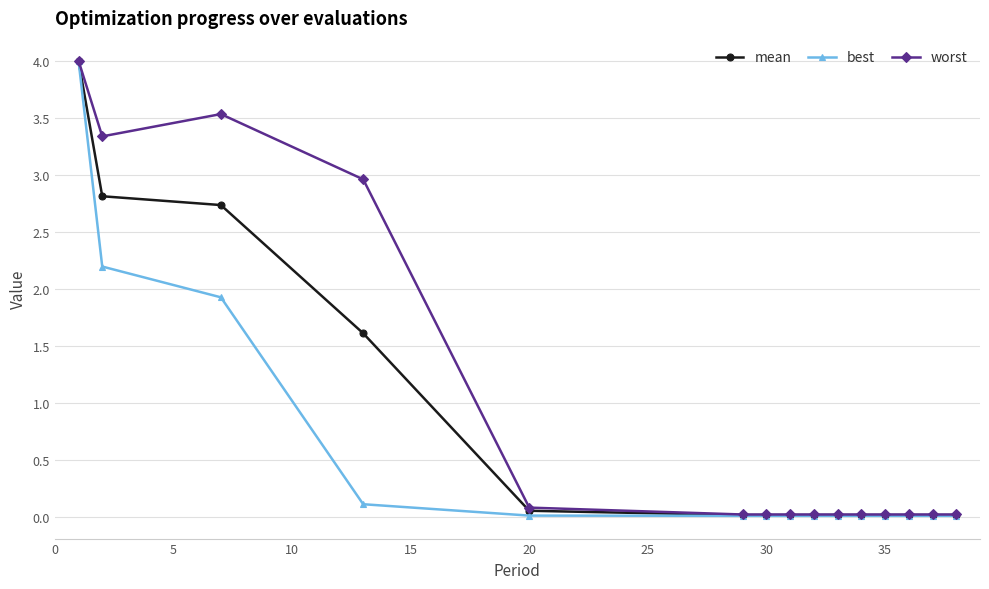

Which series has the largest total across all categories?

worst